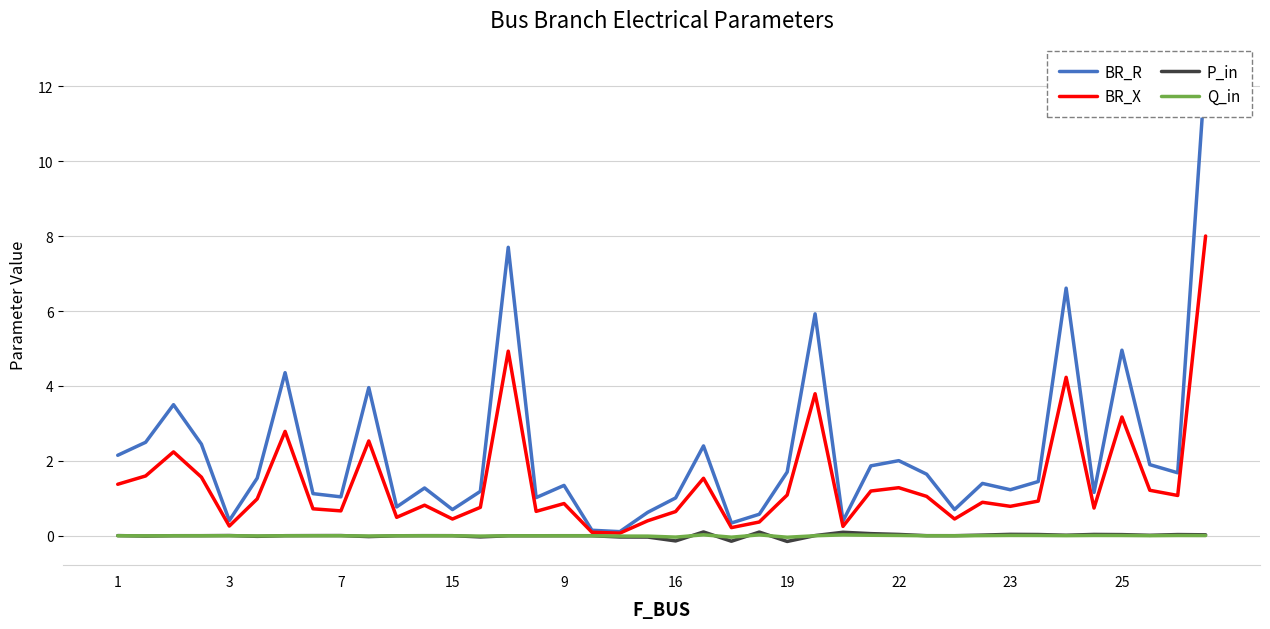

What is the sum of all BR_X values?

57.2